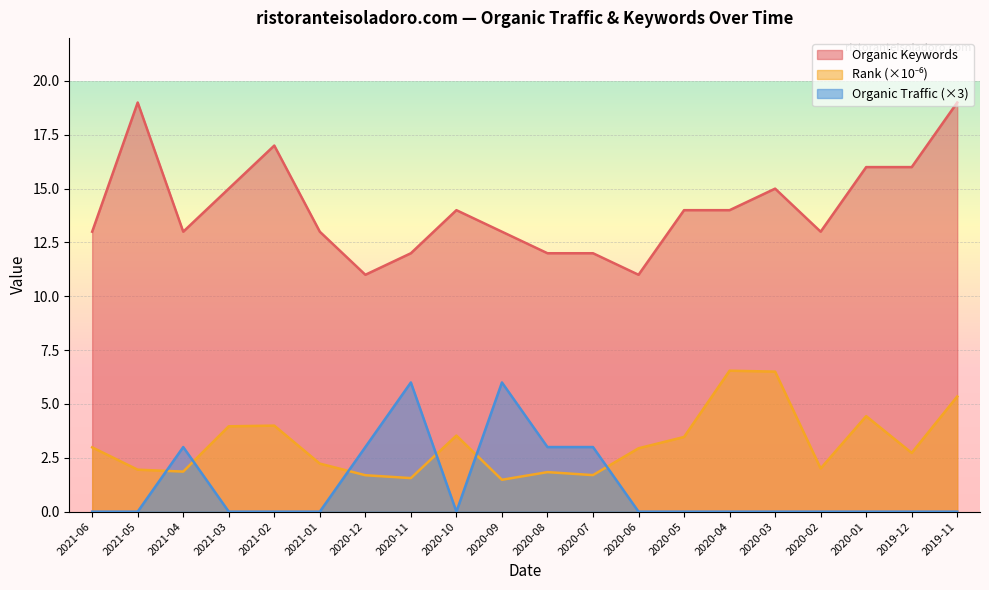

Reading left to right, list all the values displayed in this chart.

Organic Traffic: 0.0	0.0	3.0	0.0	0.0	0.0	3.0	6.0	0.0	6.0	3.0	3.0	0.0	0.0	0.0	0.0	0.0	0.0	0.0	0.0
Organic Keywords: 13.0	19.0	13.0	15.0	17.0	13.0	11.0	12.0	14.0	13.0	12.0	12.0	11.0	14.0	14.0	15.0	13.0	16.0	16.0	19.0
Rank_scaled: 3.0	1.9	1.9	4.0	4.0	2.2	1.7	1.6	3.5	1.5	1.8	1.7	2.9	3.5	6.5	6.5	2.0	4.4	2.7	5.3